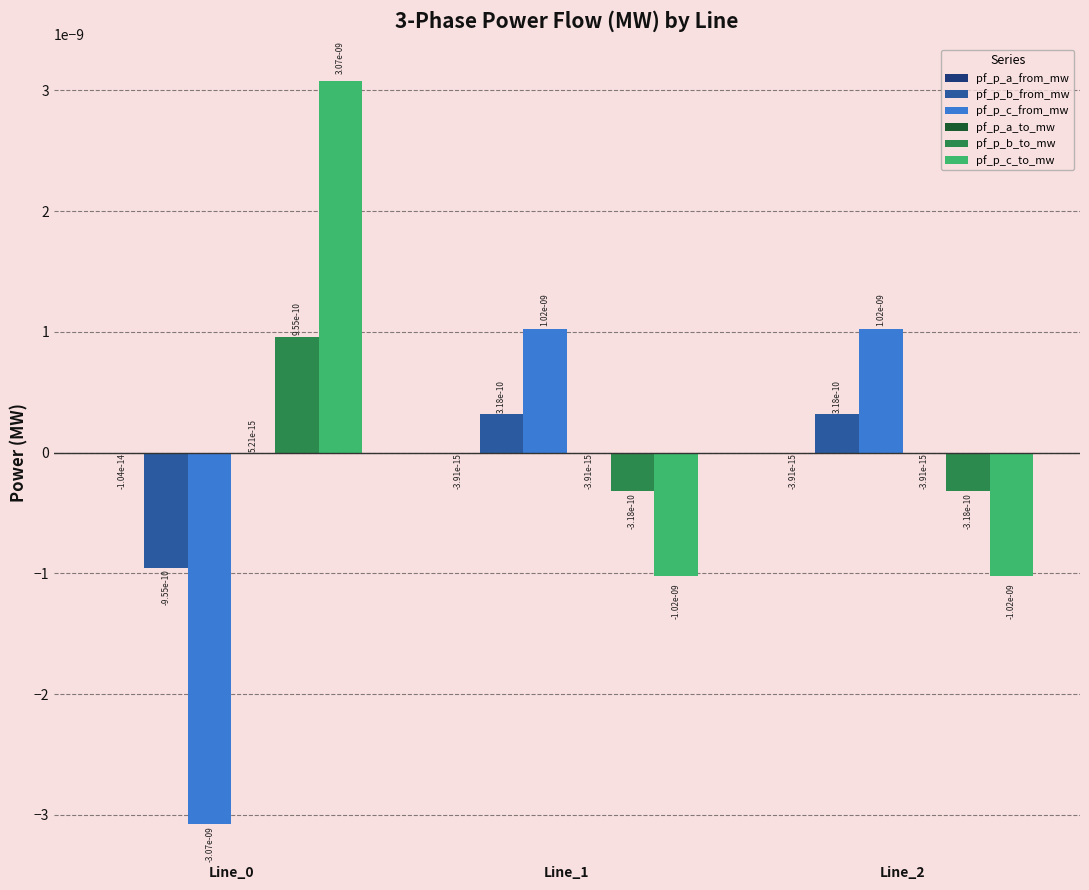

True or false: pf_p_c_from_mw has a value of -0.0 at Line_0.

True